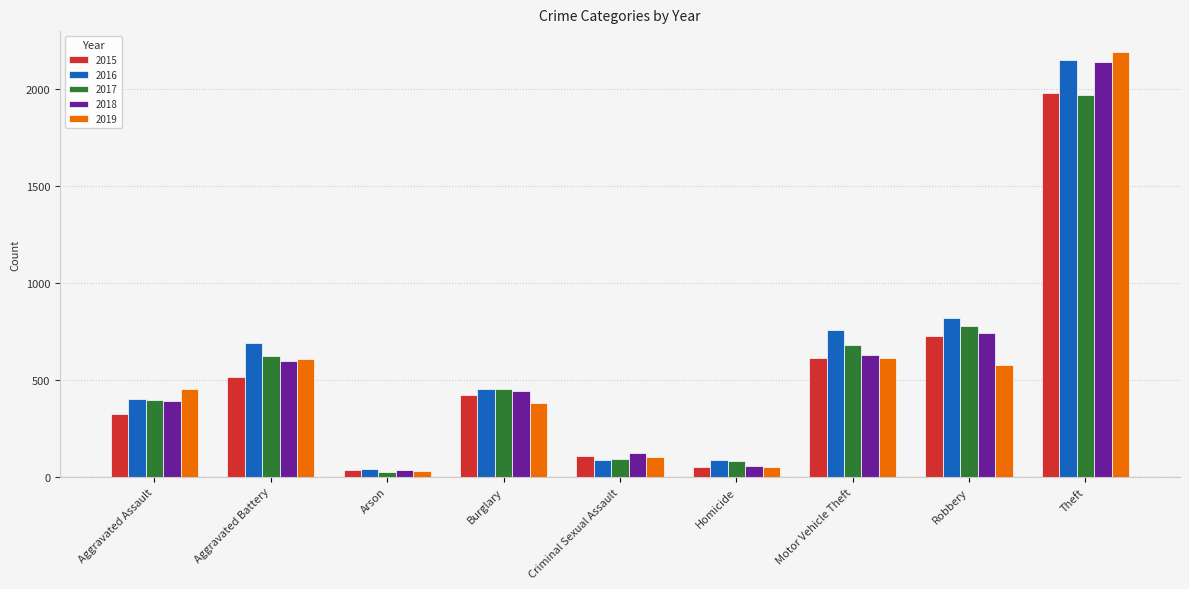

Between Aggravated Assault and Aggravated Battery, which series saw the biggest shift?

2016